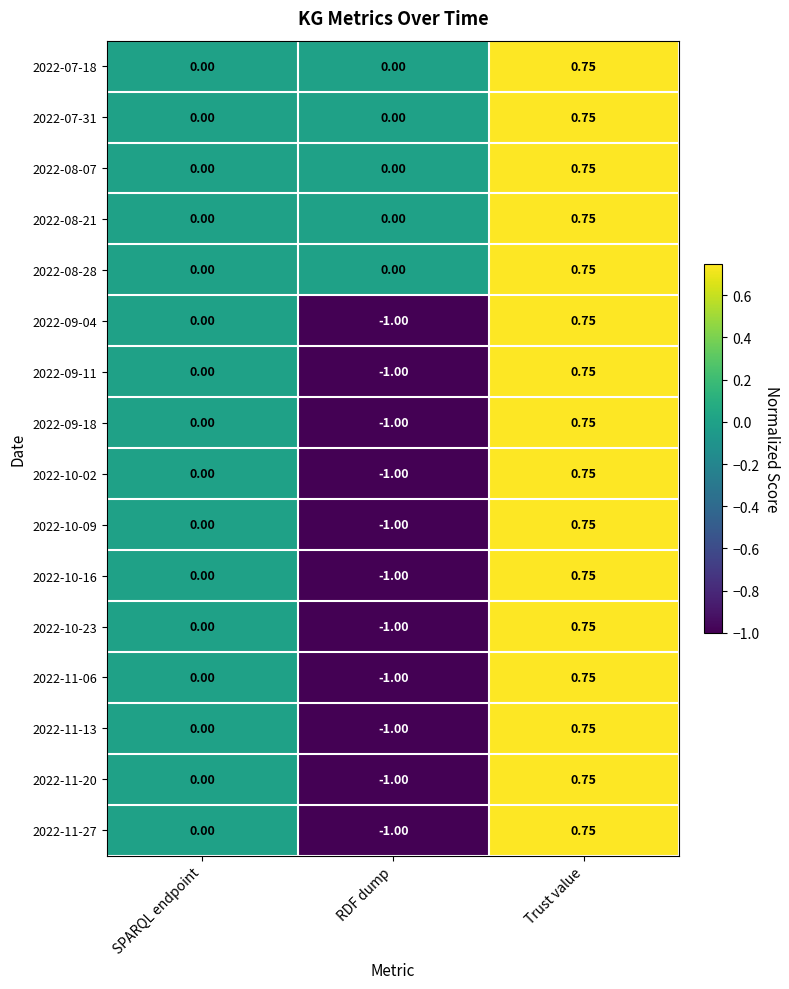

At which label is 2022-11-20 closest to 0?

SPARQL endpoint